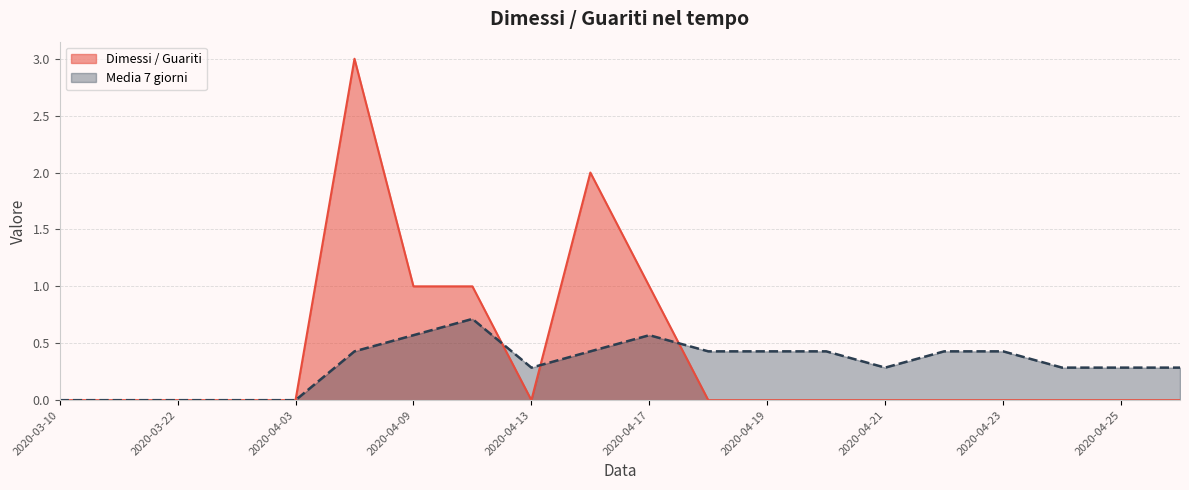

At how many categories does at least one series exceed 1?

2